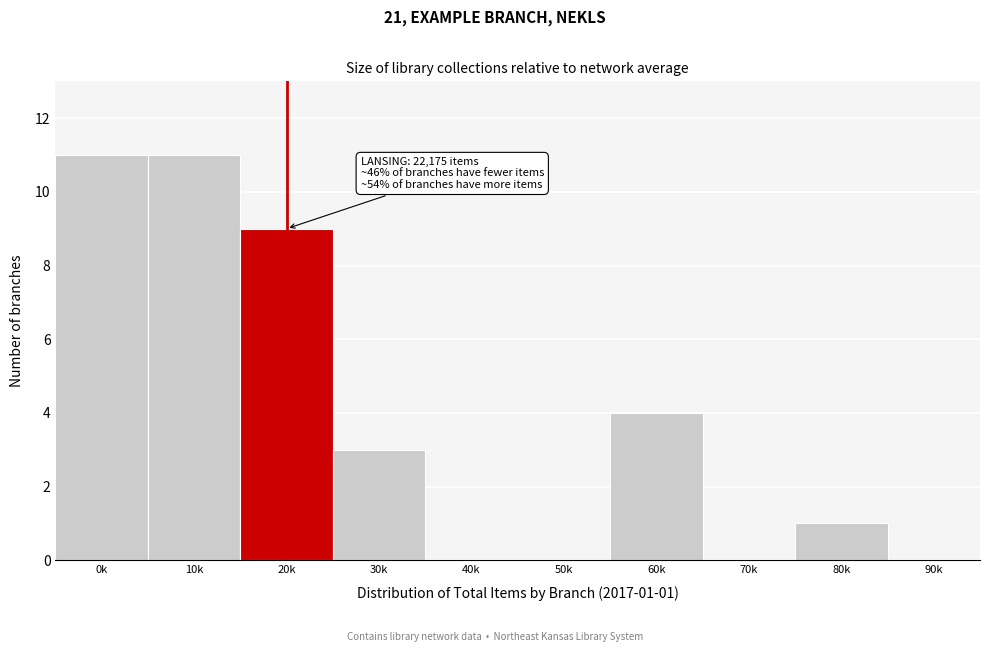

Reading right to left, what are all the values shown in this chart?

90k=0	80k=1	70k=0	60k=4	50k=0	40k=0	30k=3	20k=9	10k=11	0k=11